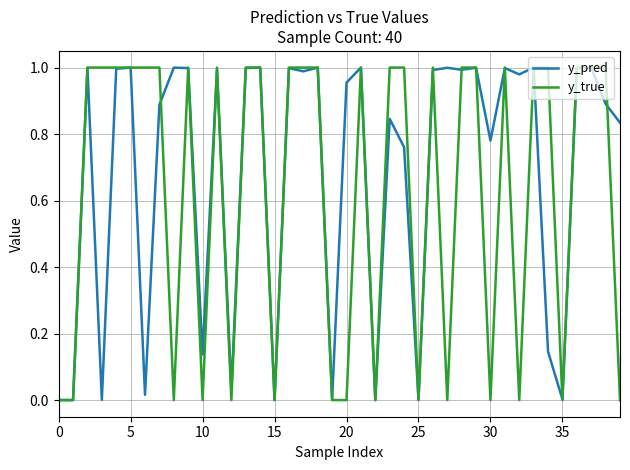

In y_pred, how many points are lower than both neighbors (excluding endpoints)?

14